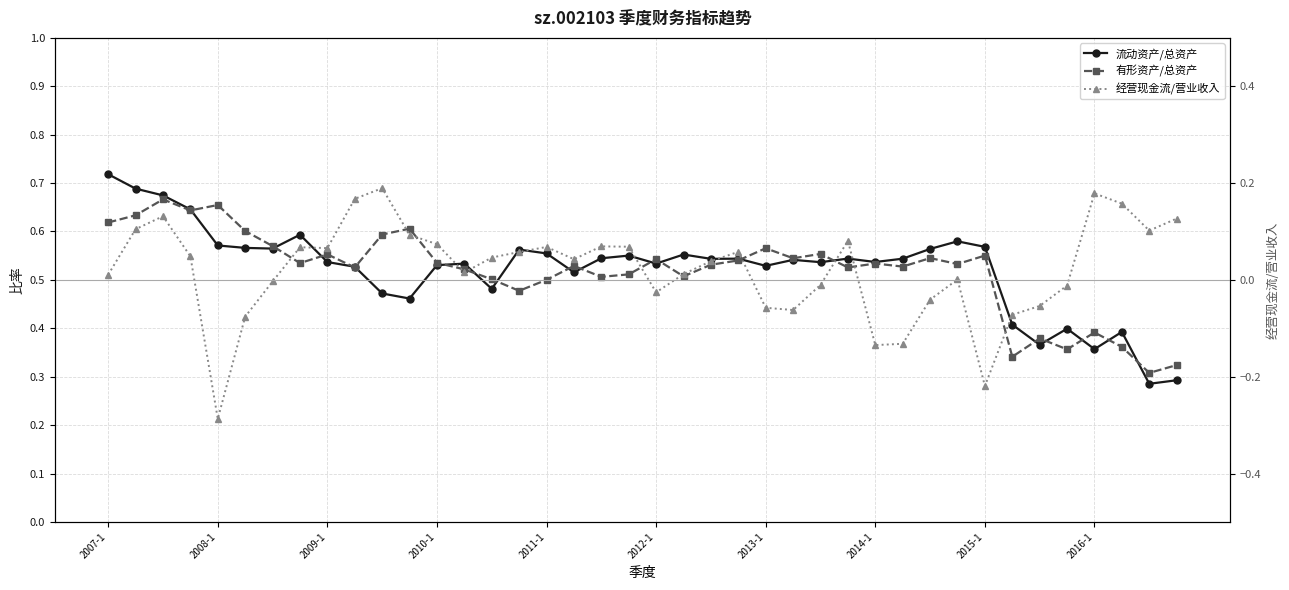

At 2010-1, list the series in order from smallest to largest.

经营现金流/营业收入, 有形资产/总资产, 流动资产/总资产